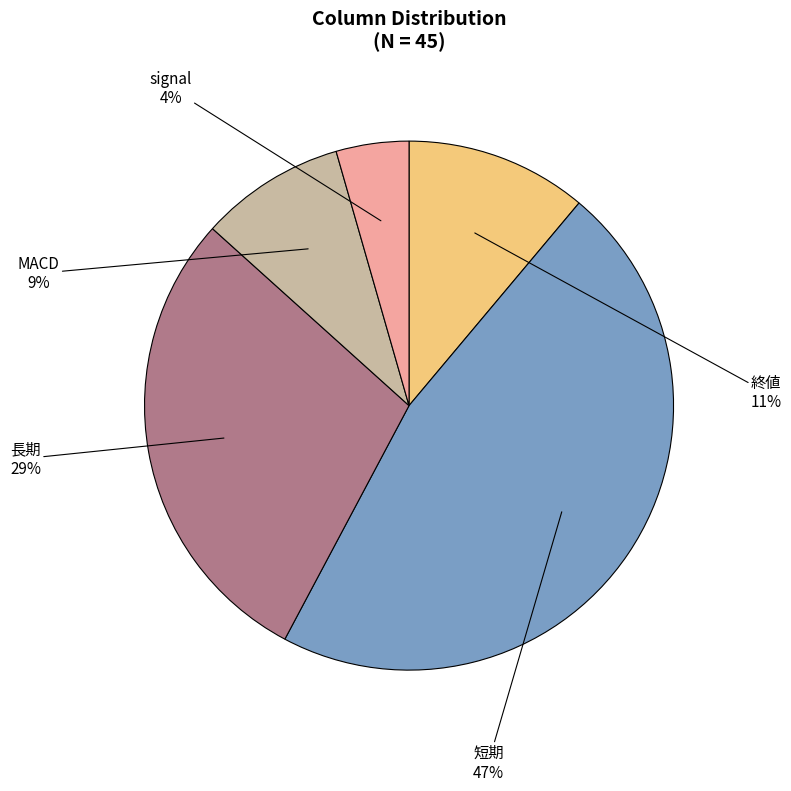

To the nearest percent, what is the average slice percentage?

20%